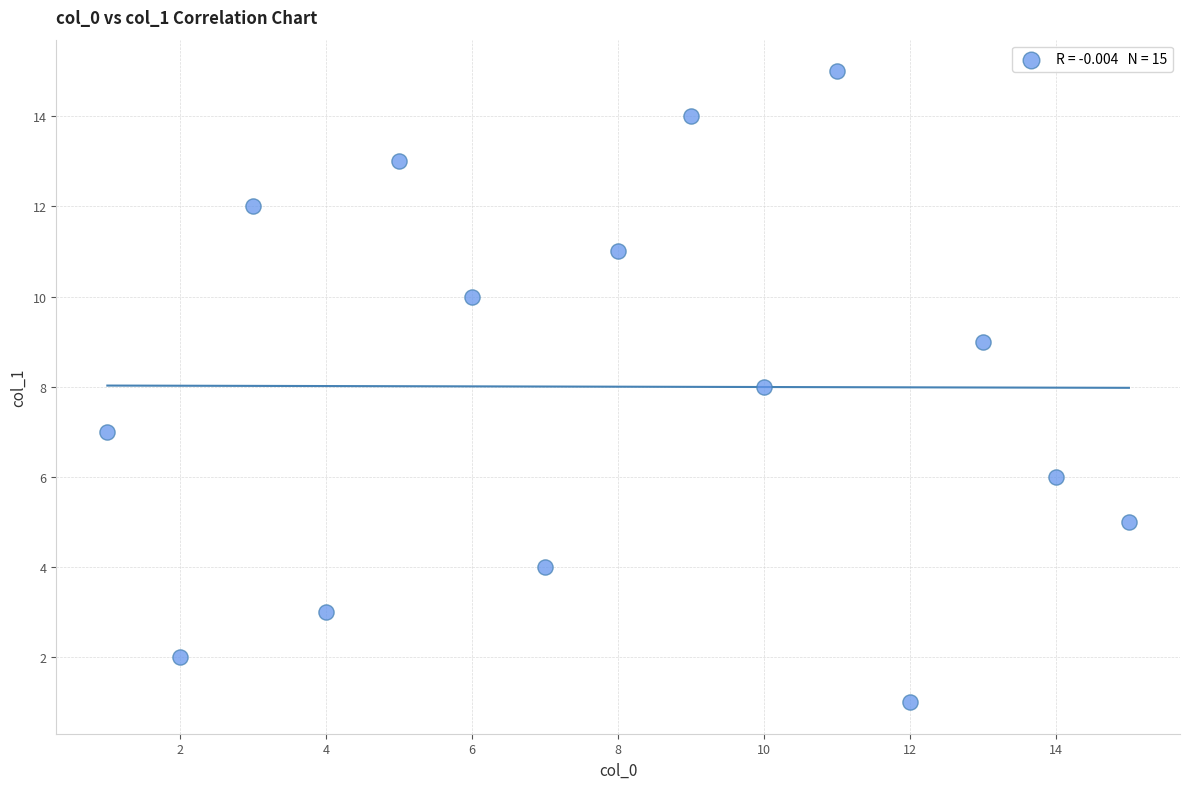

What is the range of Y values (max minus min)?

14